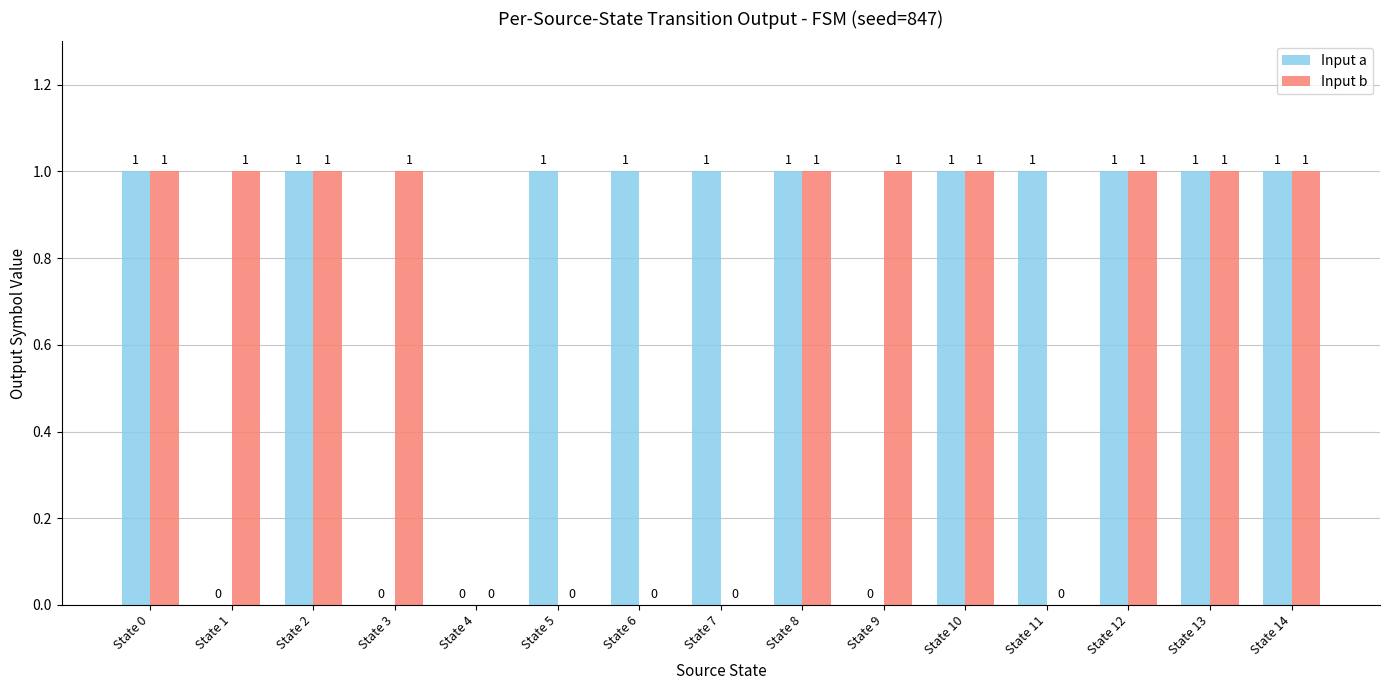

True or false: Input b has a value of 0 at State 6.

True